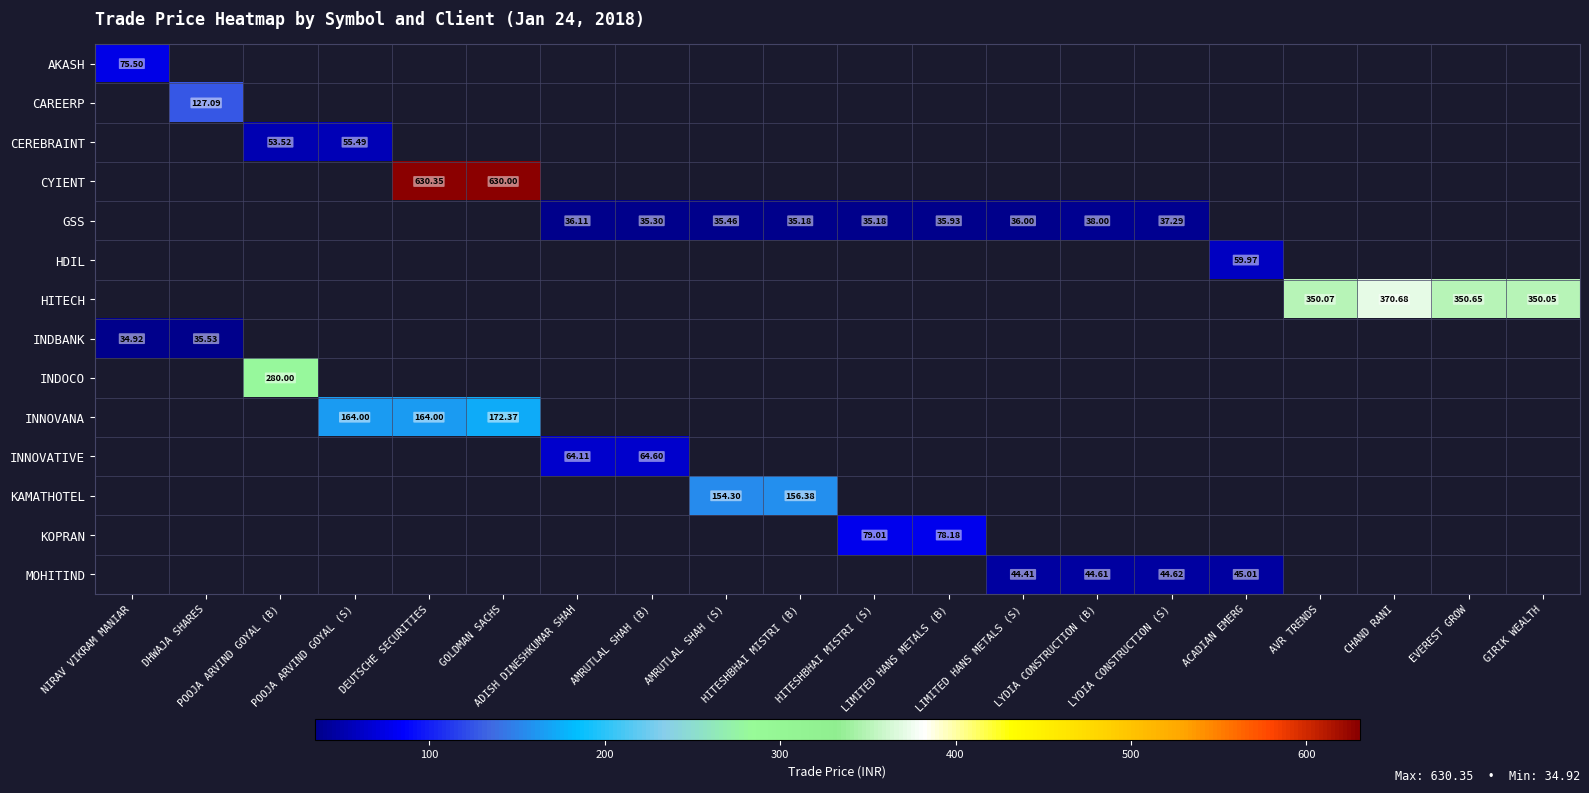

Count the number of categories in the chart.

20